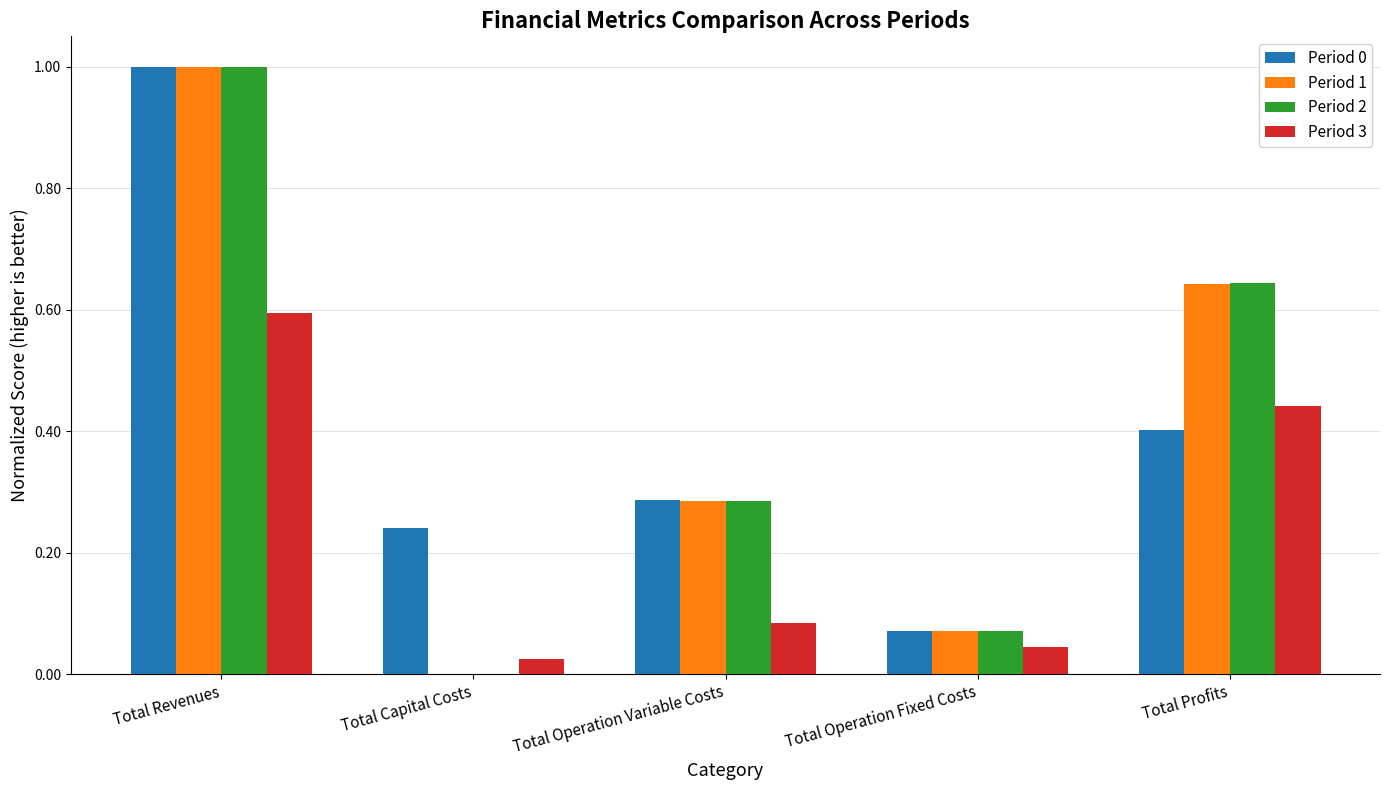

Is the value of Period 2 at Total Capital Costs greater than the value of Period 3 at Total Profits?

No